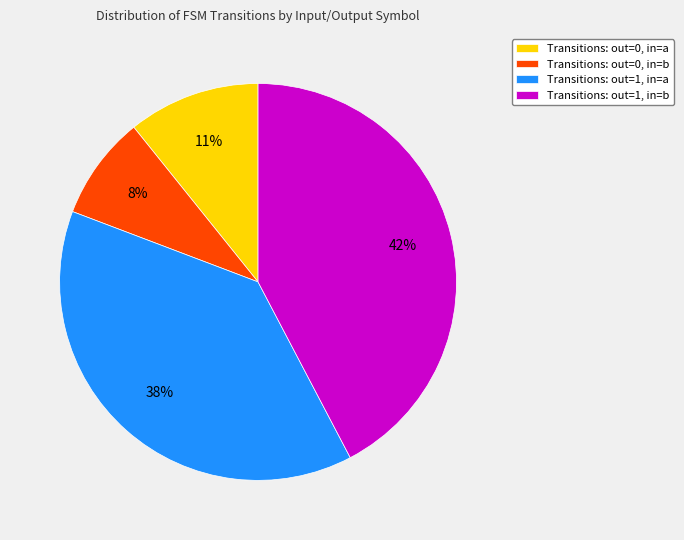

True or false: Transitions: out=1, in=a accounts for 32% of the total.

False